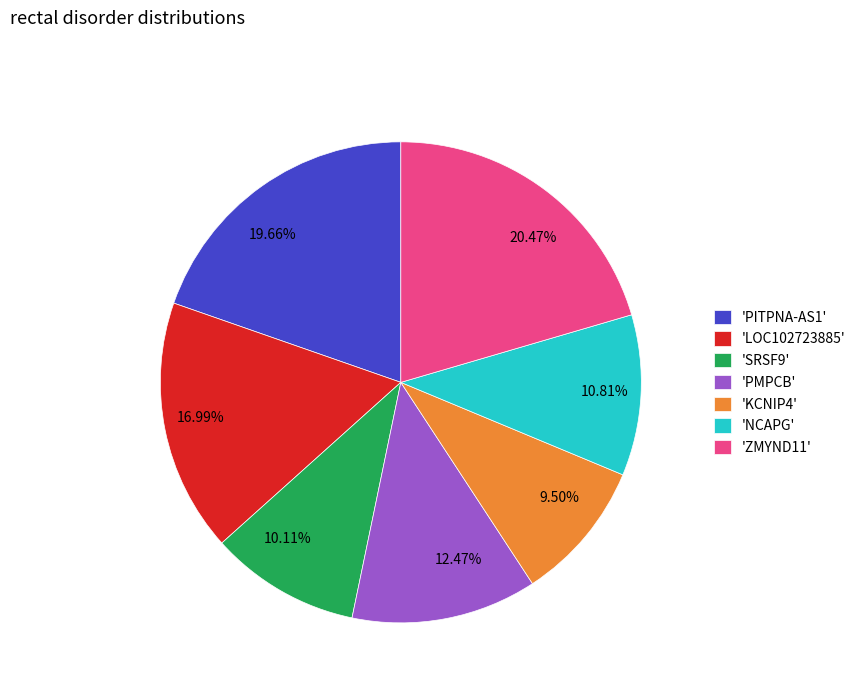

To the nearest percent, what is the average slice percentage?

14%